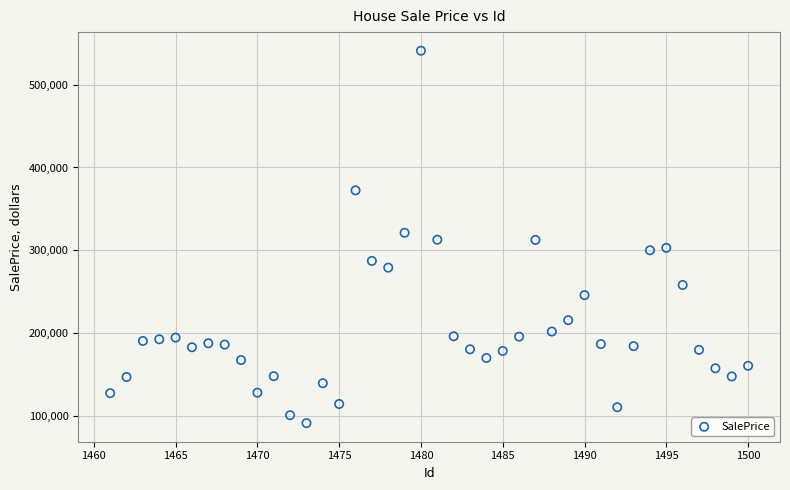

What is the range of X values (max minus min)?

39.0